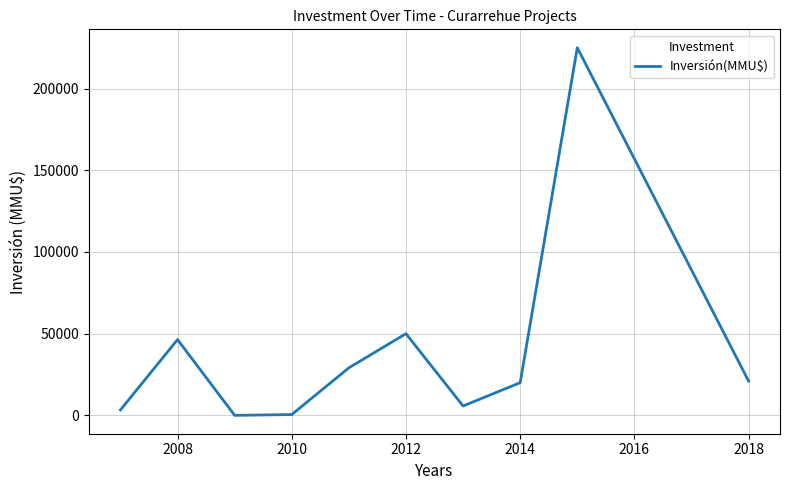

Count the number of categories in the chart.

10